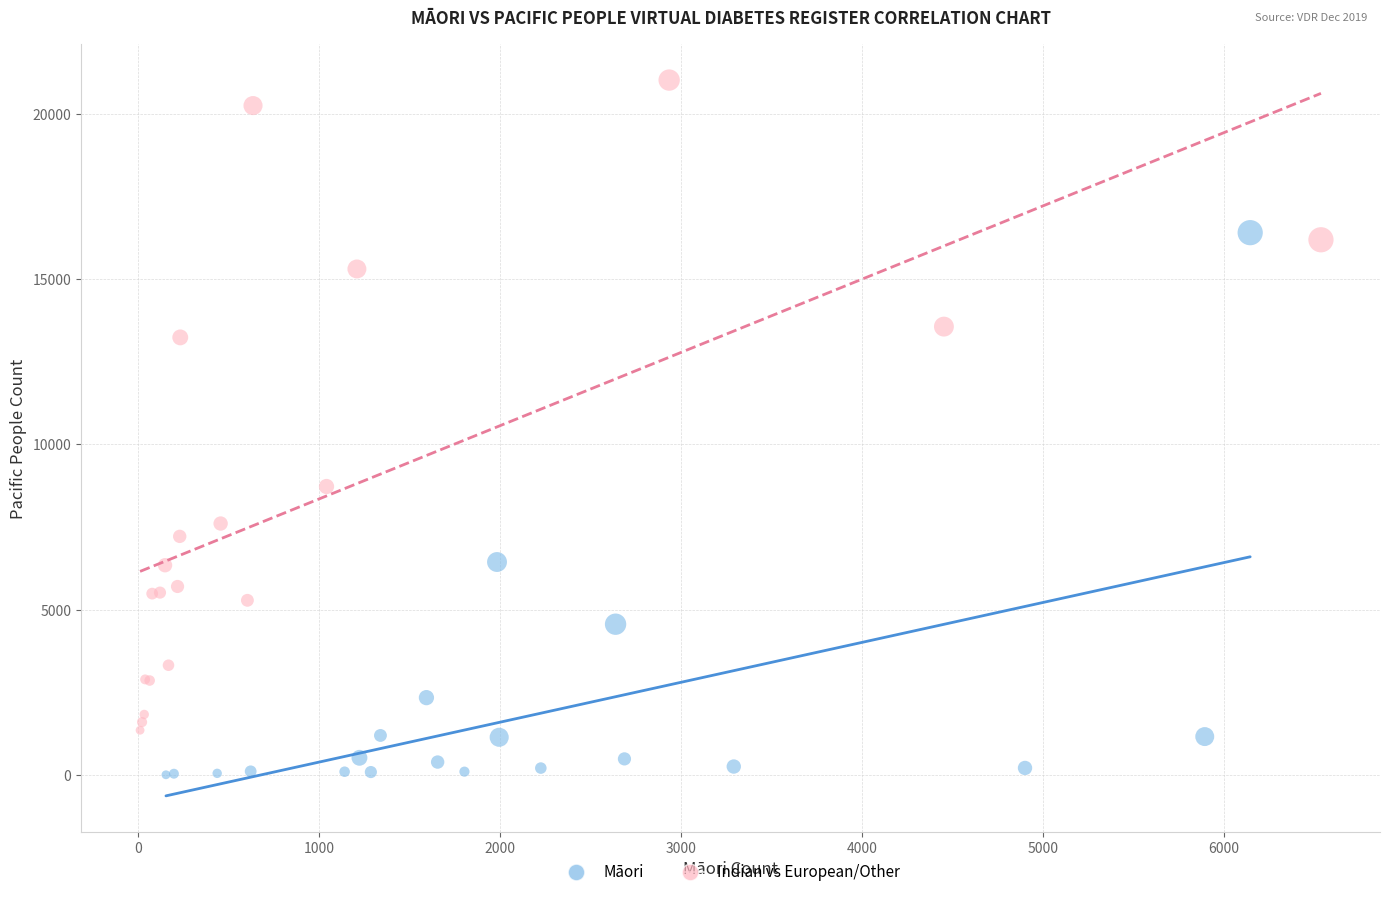

Which series has the largest Y range (max minus min)?

Indian vs European/Other